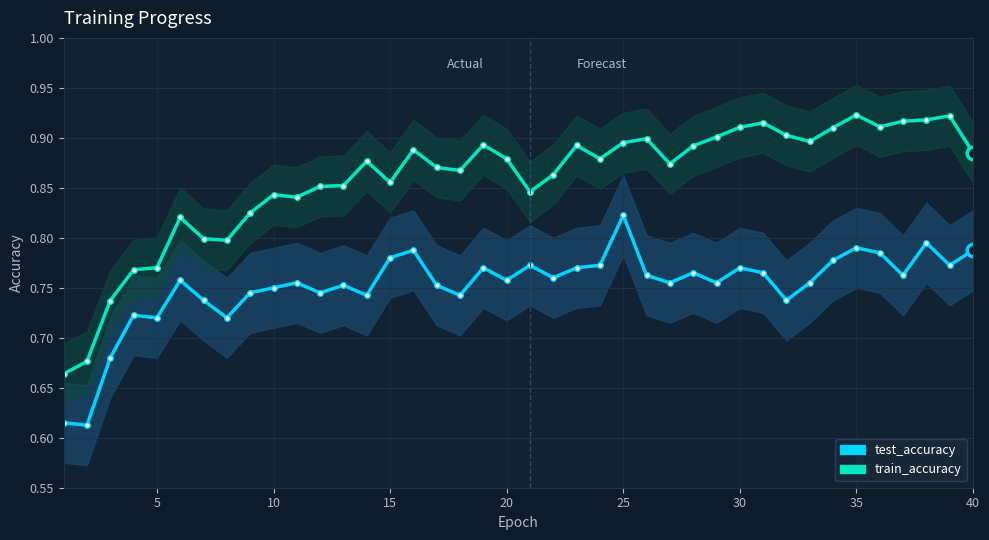

Which series has the largest total across all categories?

train_accuracy